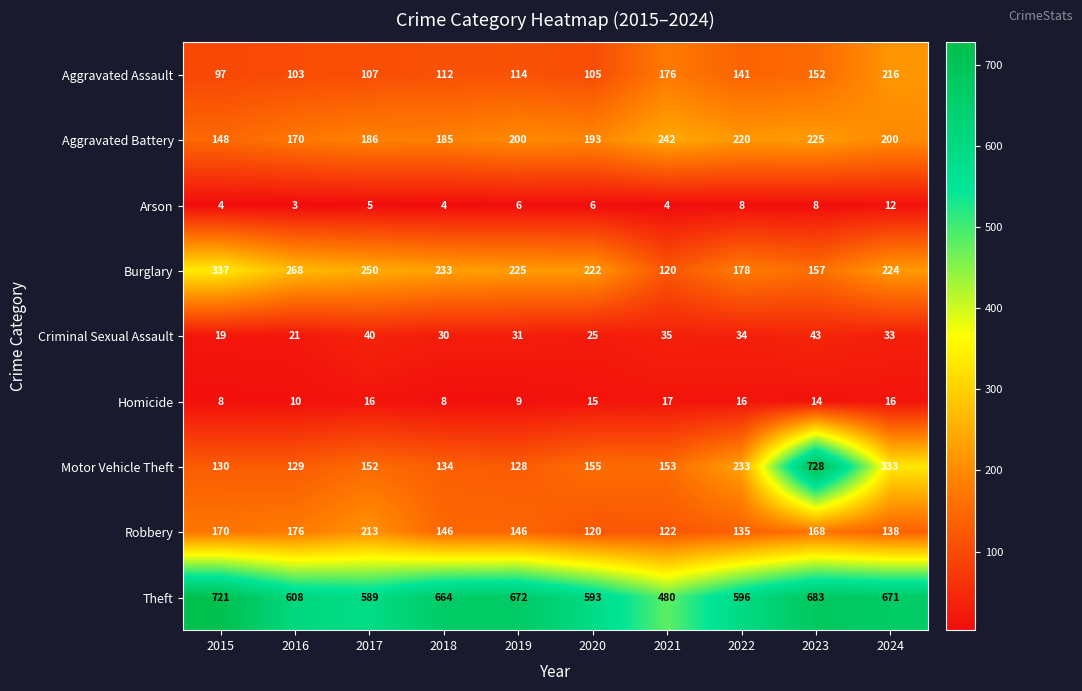

What is the lowest value of the Arson series?

3